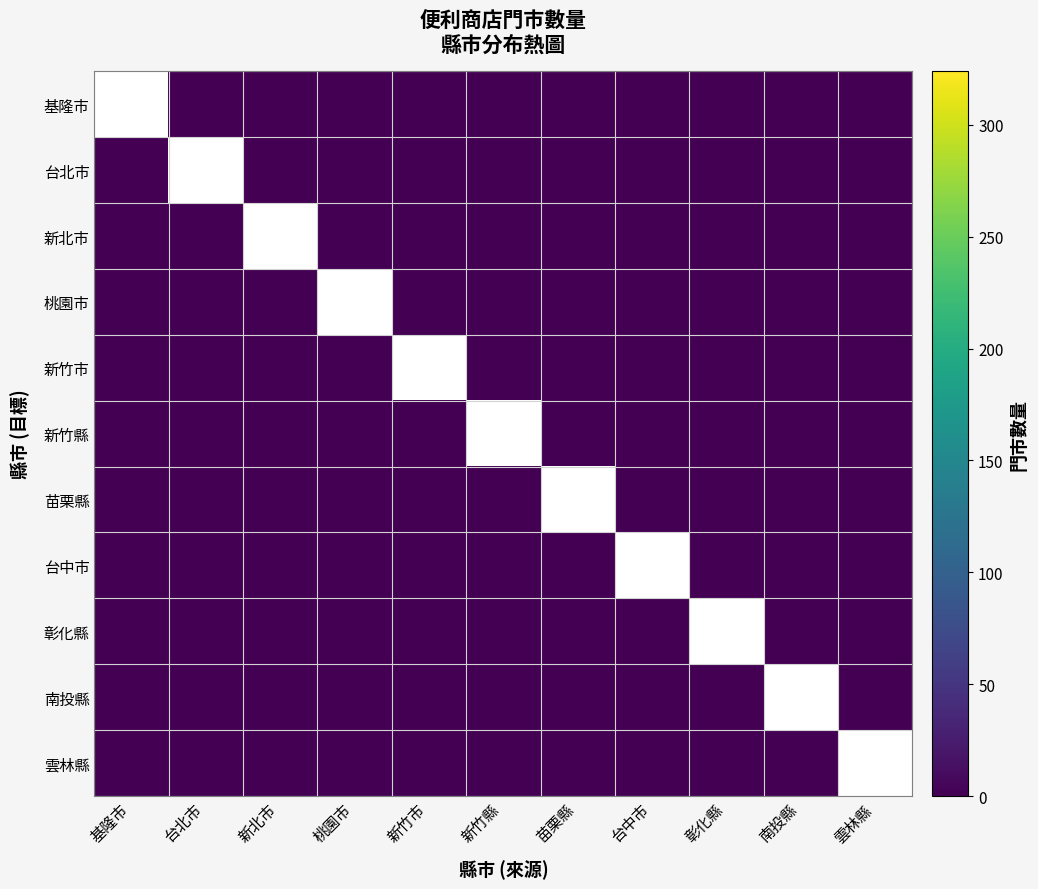

At which label does 新北市 reach its peak?

基隆市